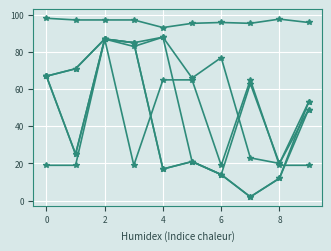

Count the number of data series in this chart.

6